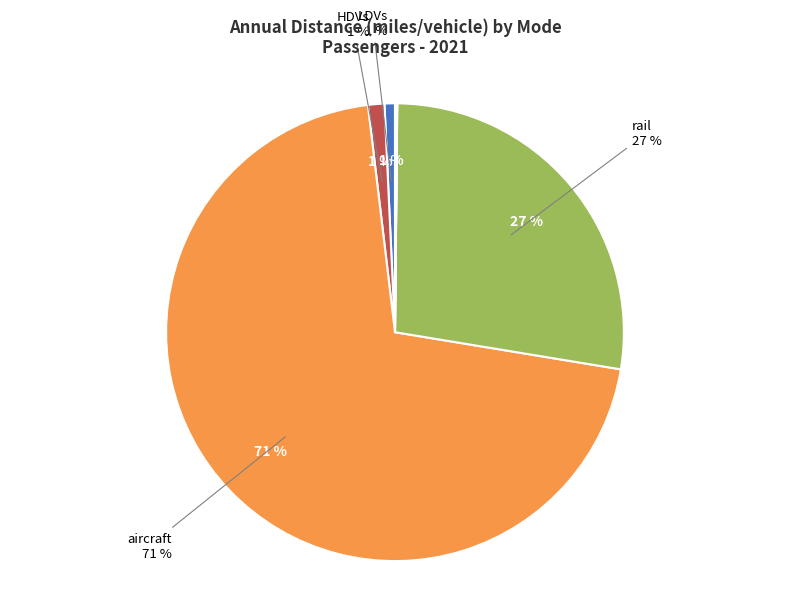

Is it true that aircraft is 71% of the pie?

True